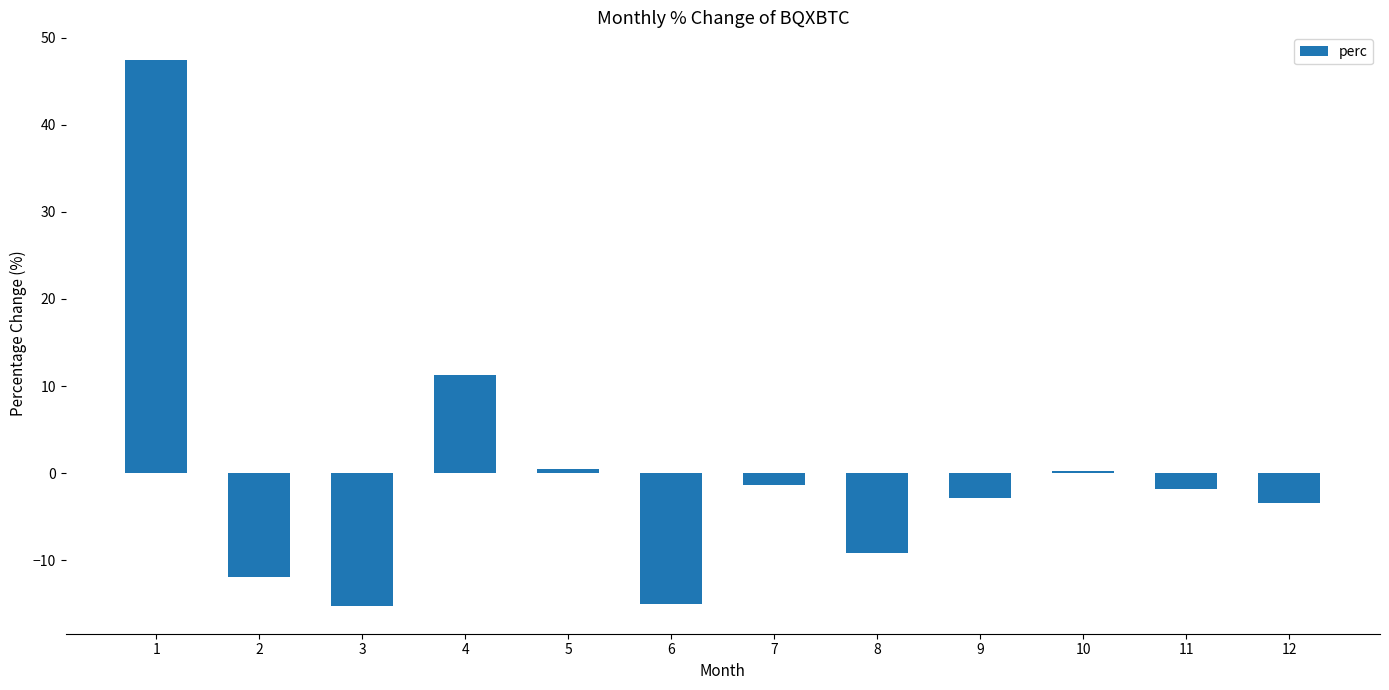

Which label corresponds to the largest value in the chart?

1